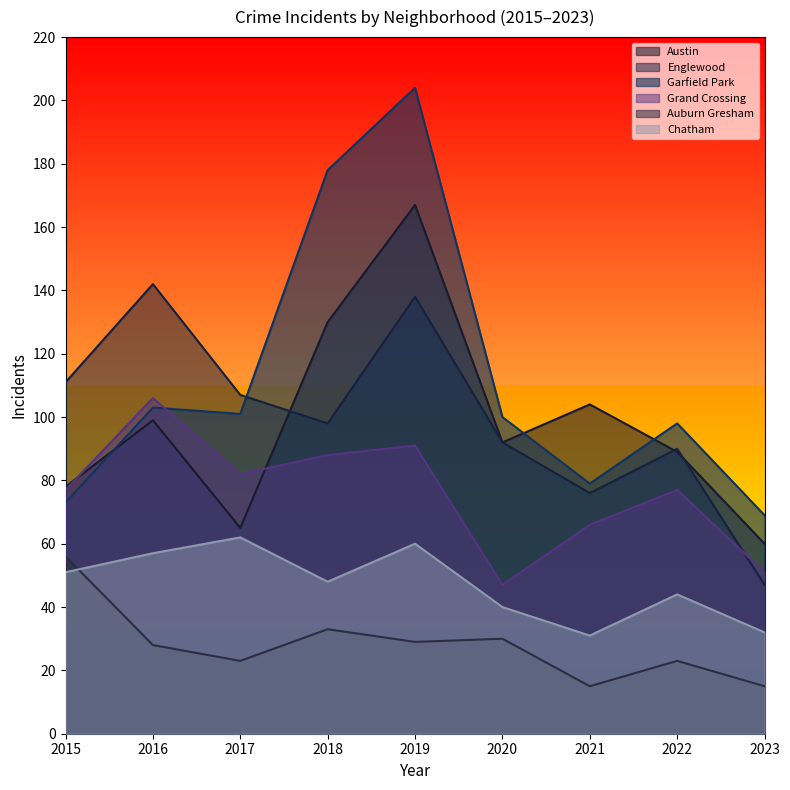

At which category is the sum across all series the highest?

2019